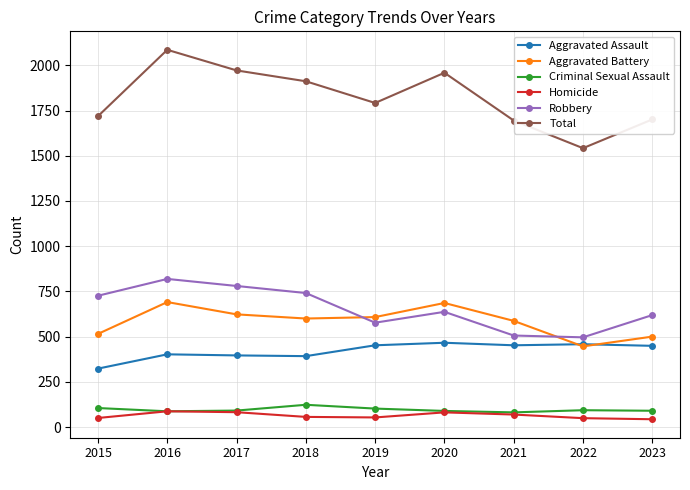

What is the difference between the second highest and second lowest values in the Homicide series?

33